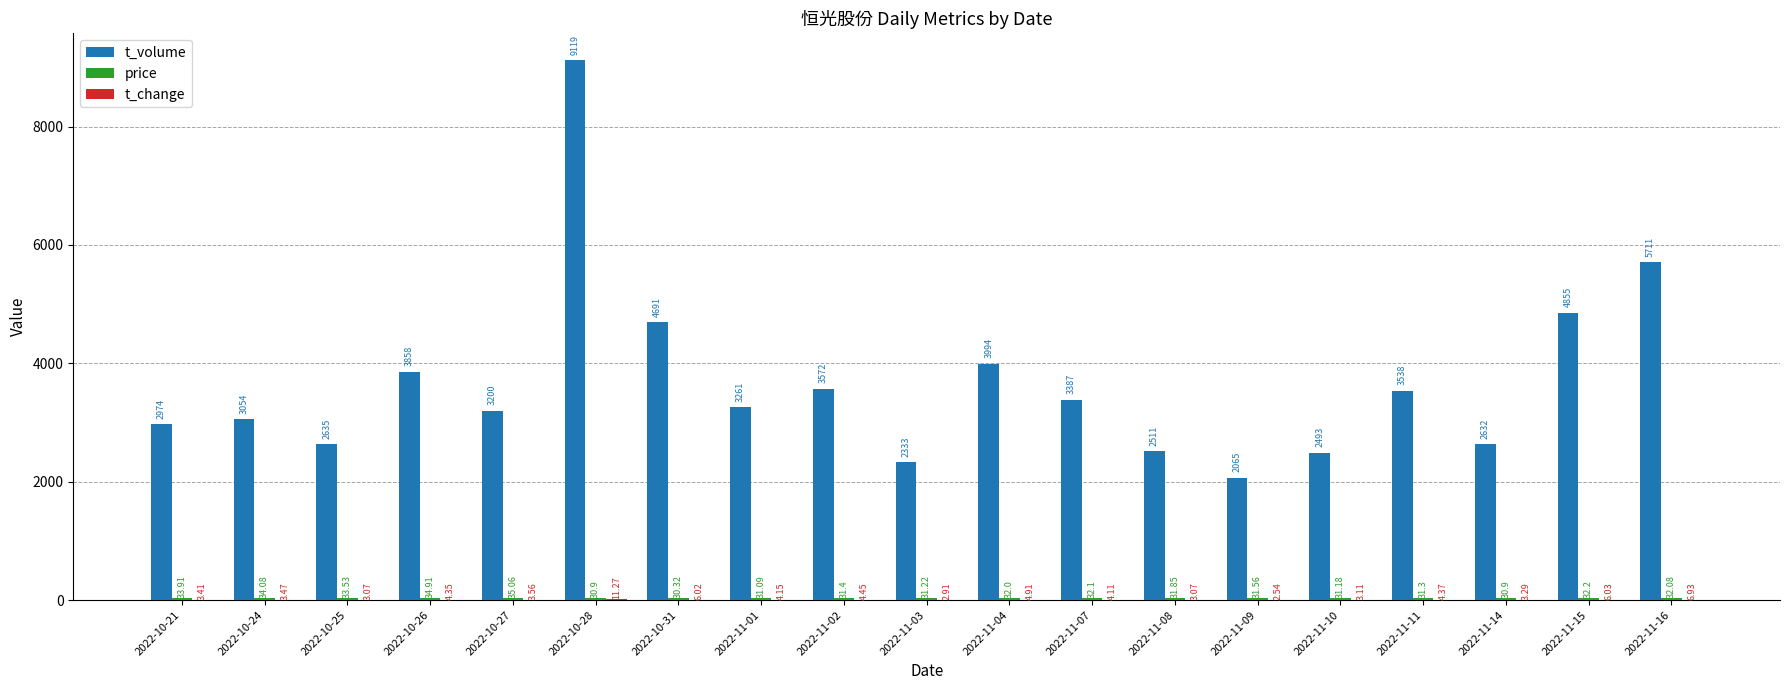

Which series has the largest total across all categories?

t_volume